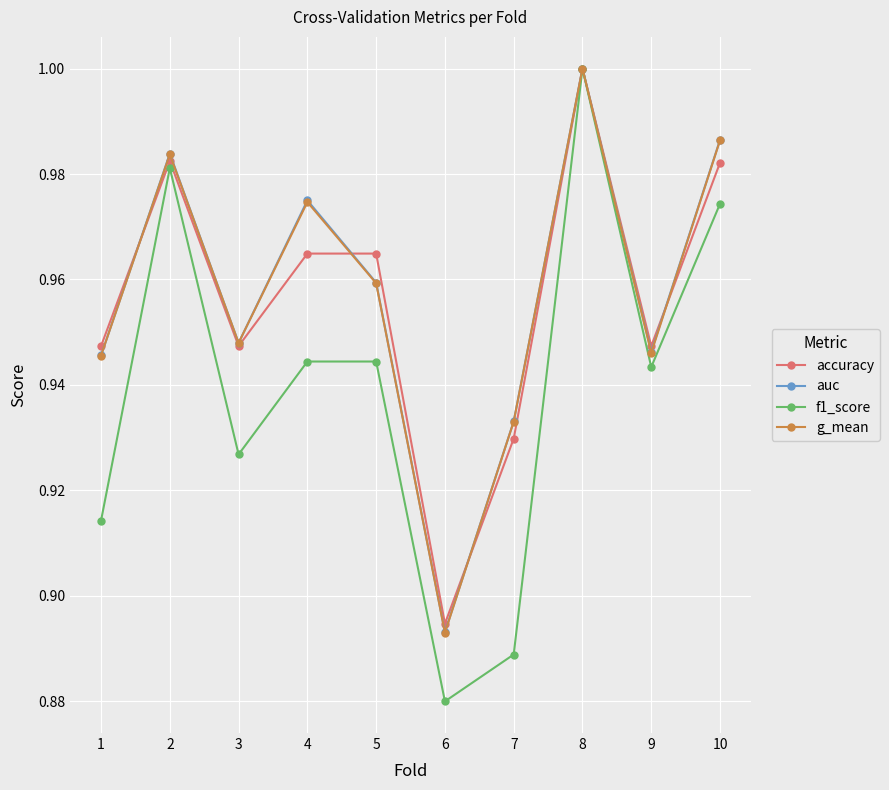

Does the chart have visible grid lines?

Yes